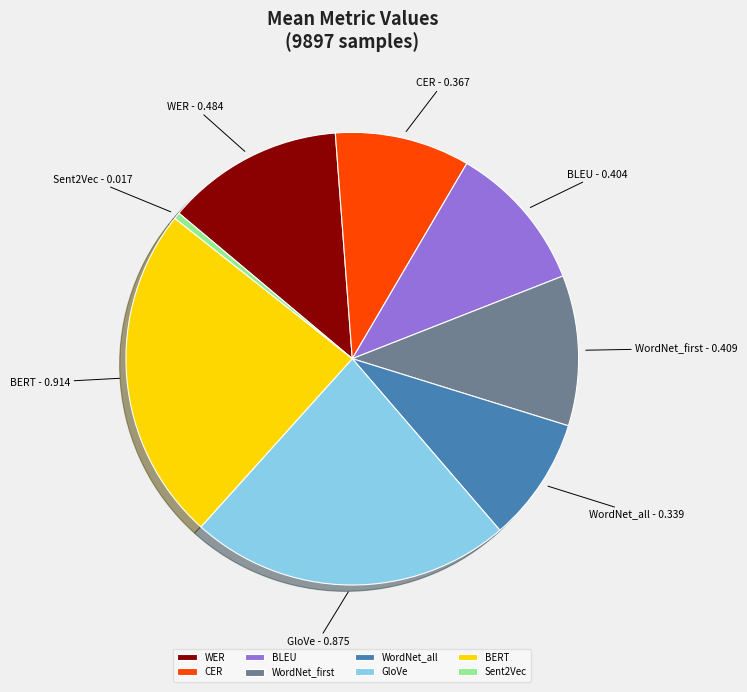

Which slice is the largest?

BERT